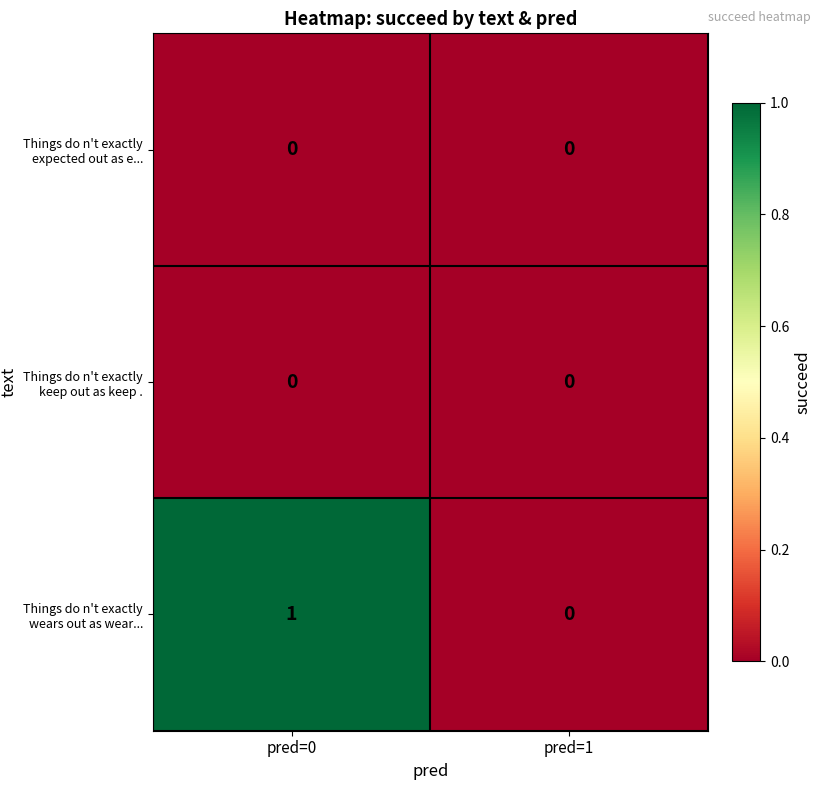

At which label is Things do n't exactly wears out as wear... closest to 0?

pred=1